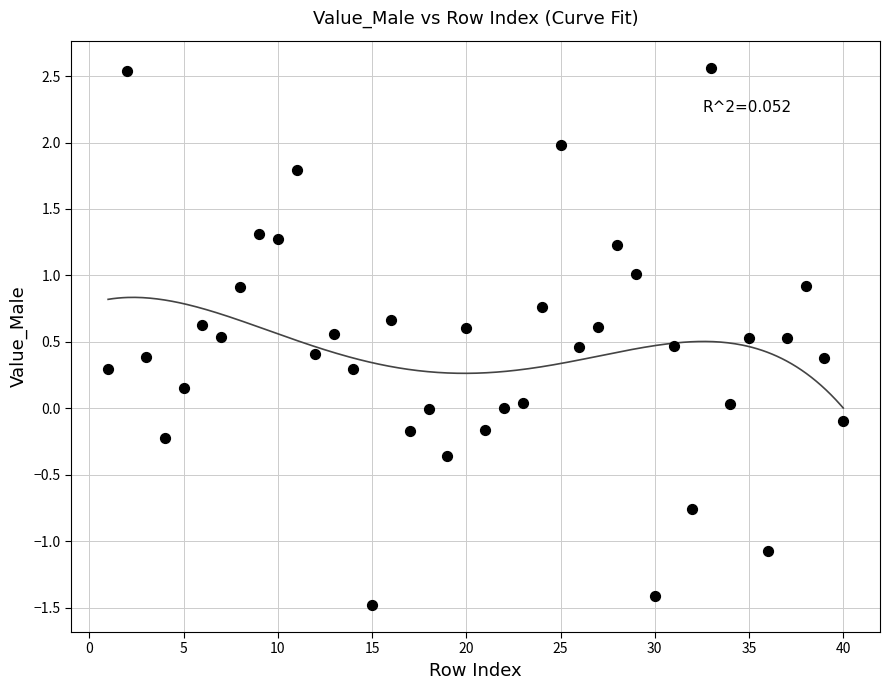

What is the range of Y values (max minus min)?

4.0